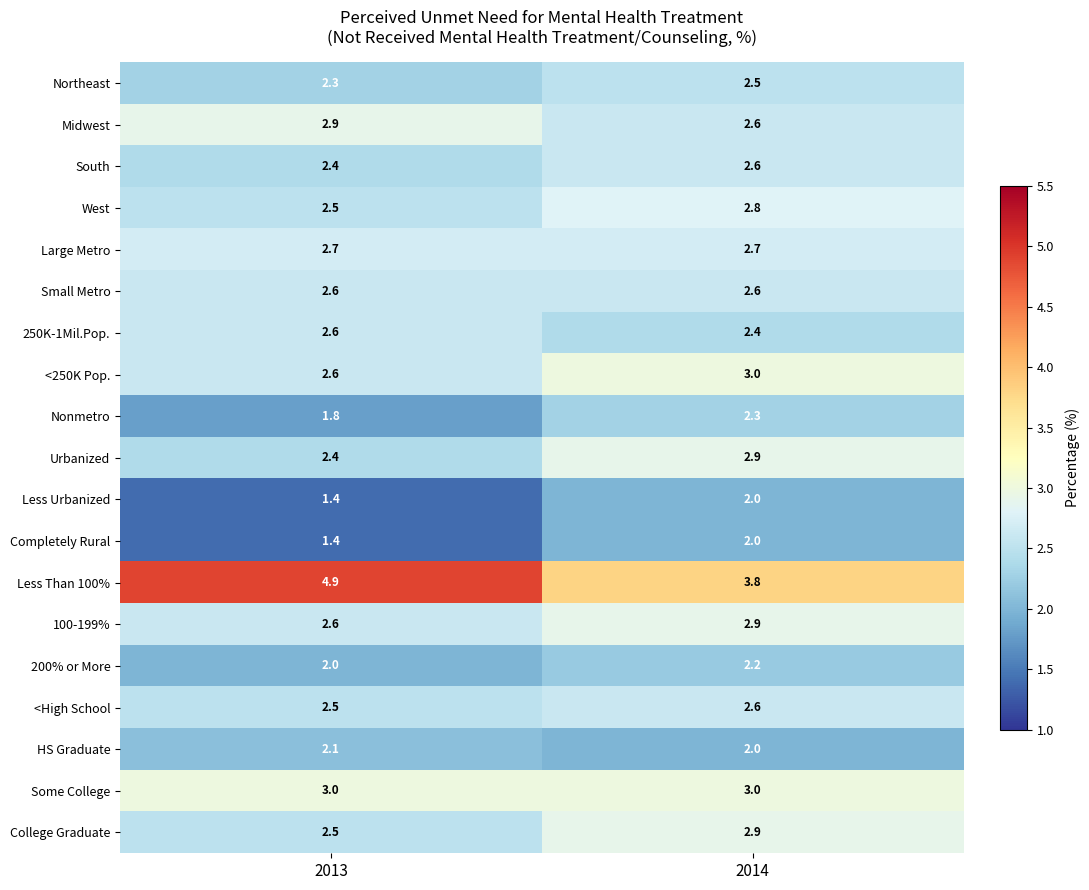

Which series has the largest total across all categories?

Less Than 100%